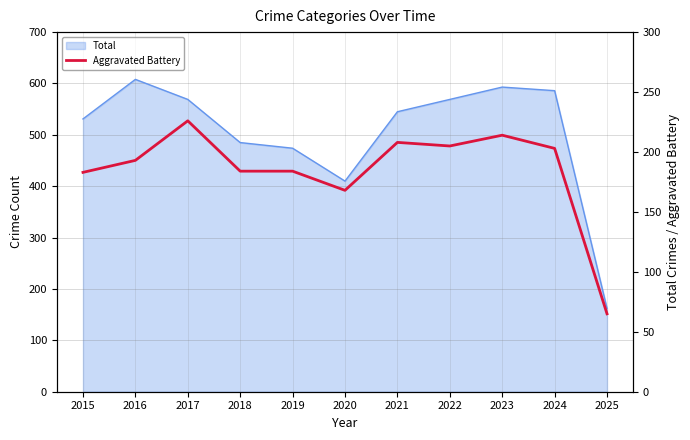

The chart shows a value of 108 at 2020. True or false?

False